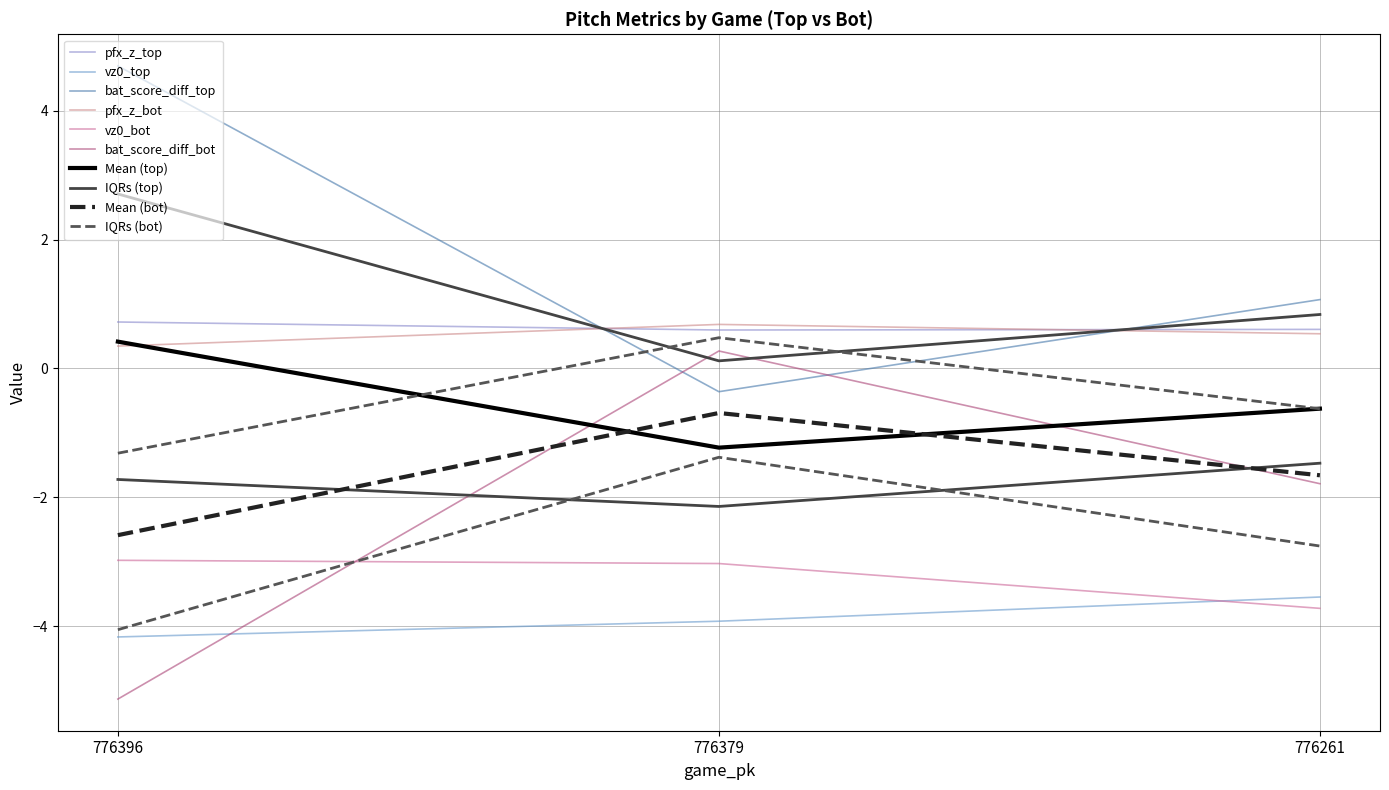

What is the difference between the highest and lowest values at 776396?

9.8